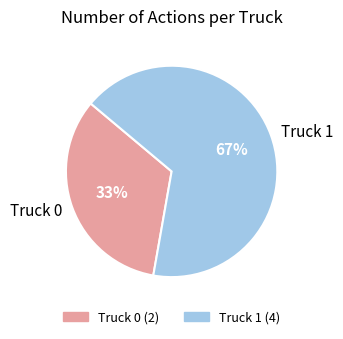

Which category has the biggest portion of the pie?

Truck 1